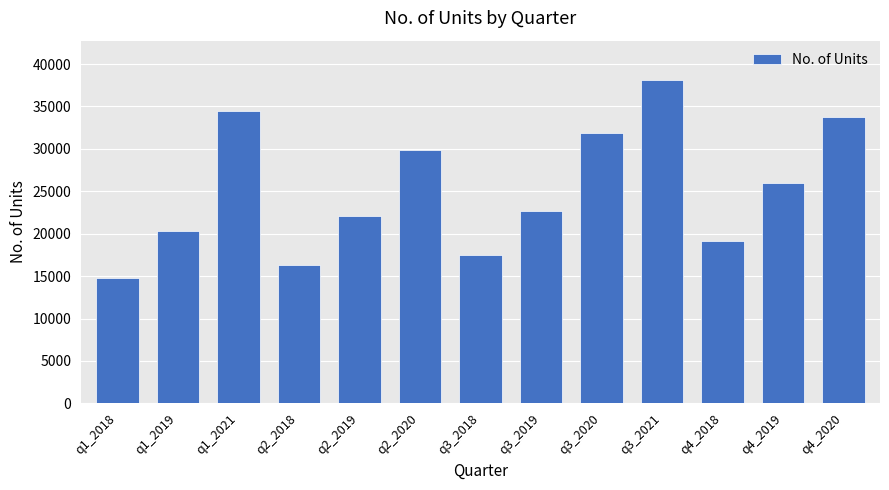

Which has a higher value, q1_2021 or q1_2018?

q1_2021